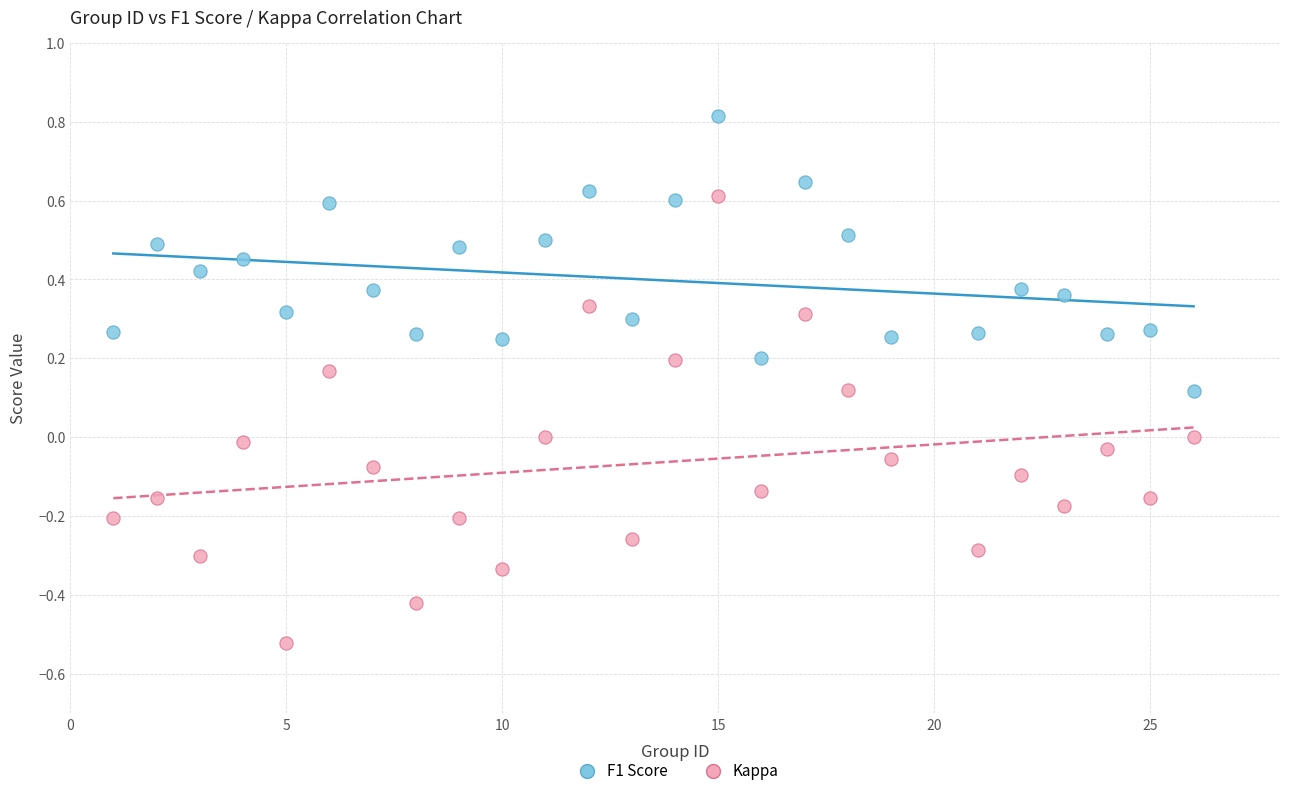

What are all the series names shown in the legend?

F1 Score, Kappa